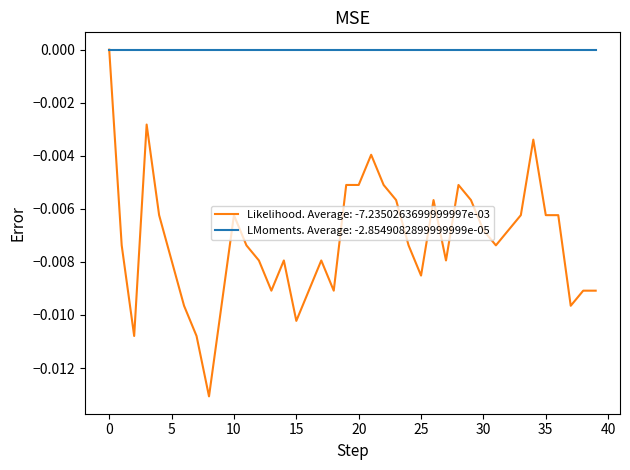

Which series has the largest range (max minus min)?

Likelihood. Average: -7.2350263699999997e-03